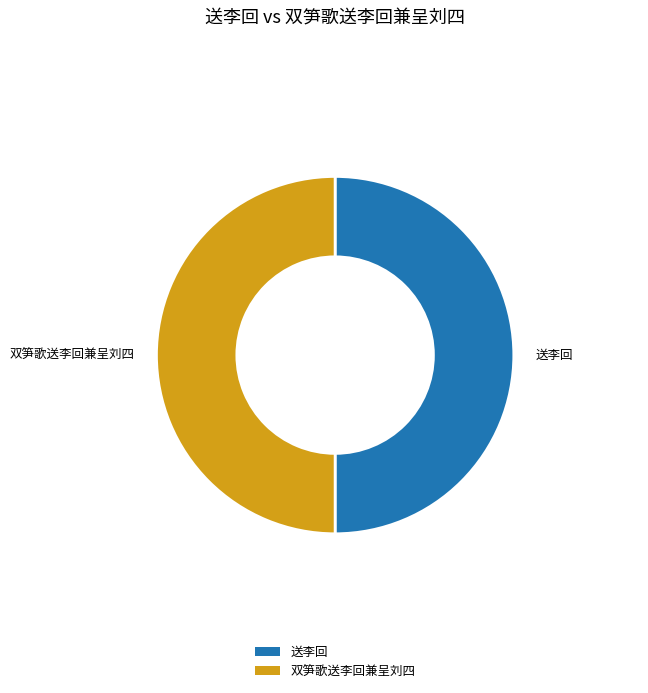

How many slices are in this pie chart?

2